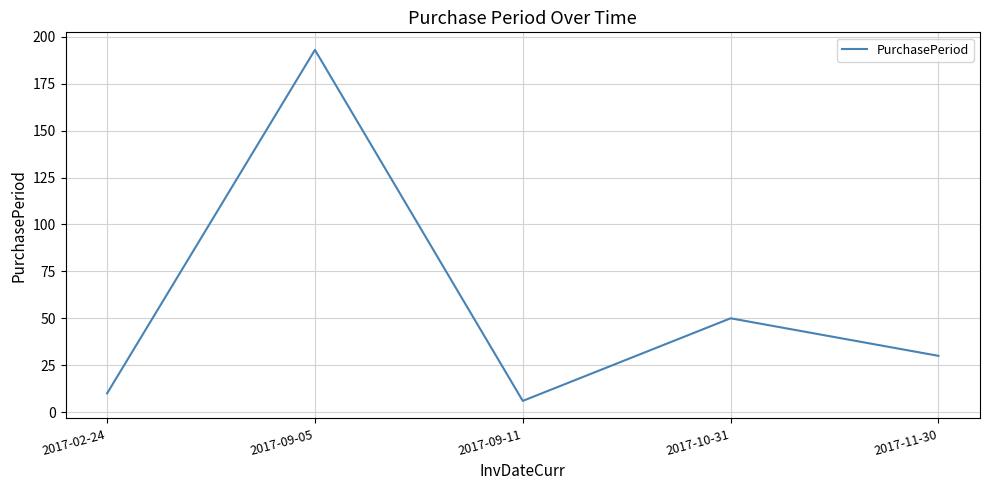

The chart shows a value of 193 at 2017-09-05. True or false?

True